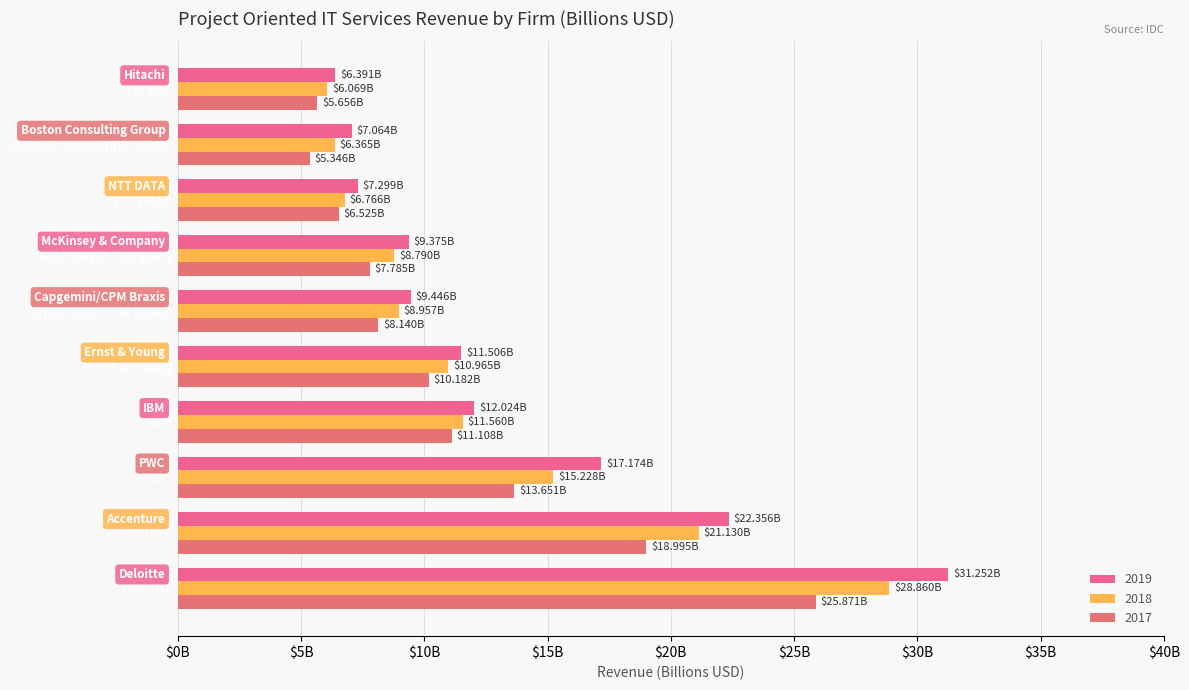

How many data points in 2017 are above 10?

5